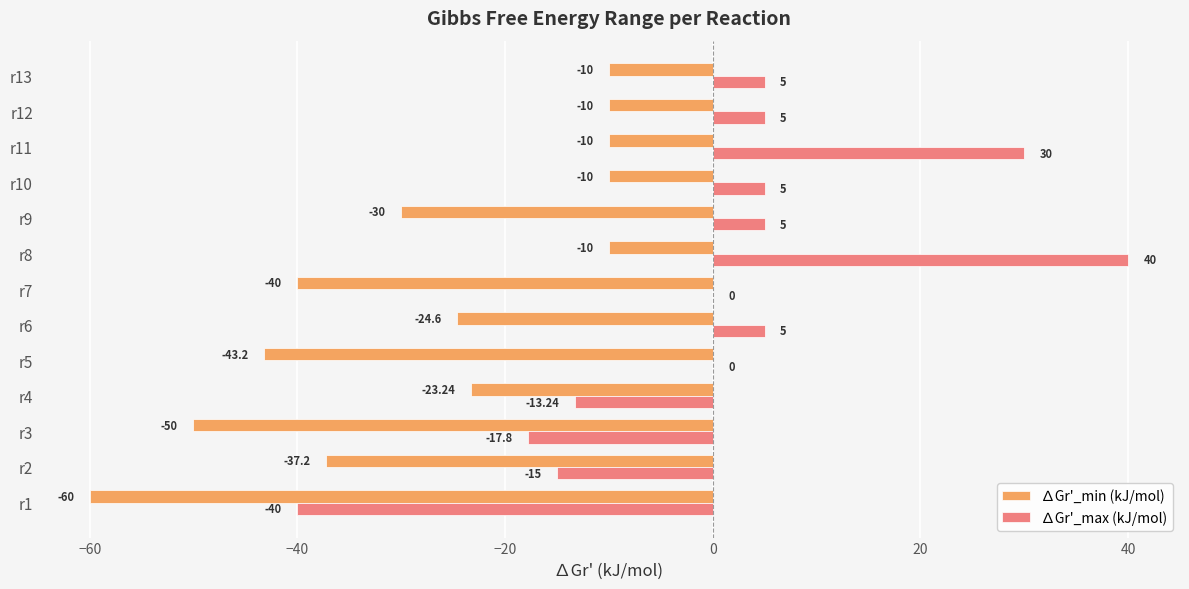

What is the total value across all series at r11?

20.0